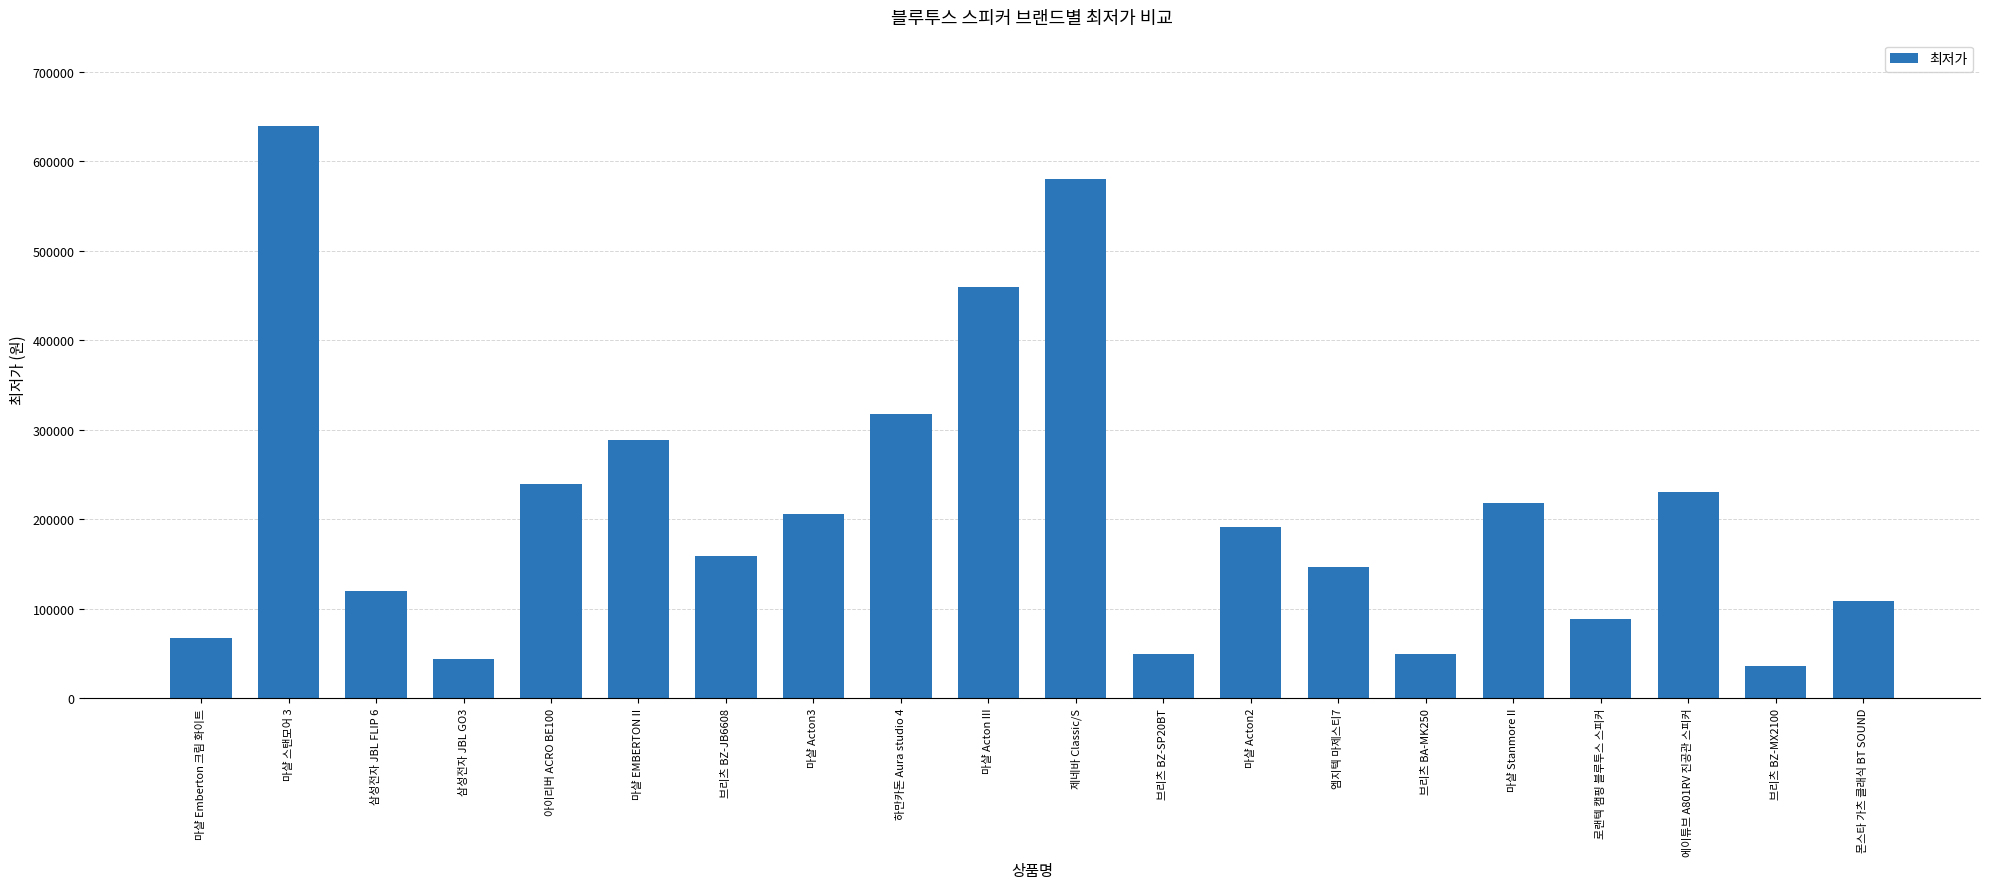

What is the sum of all values?

4241340